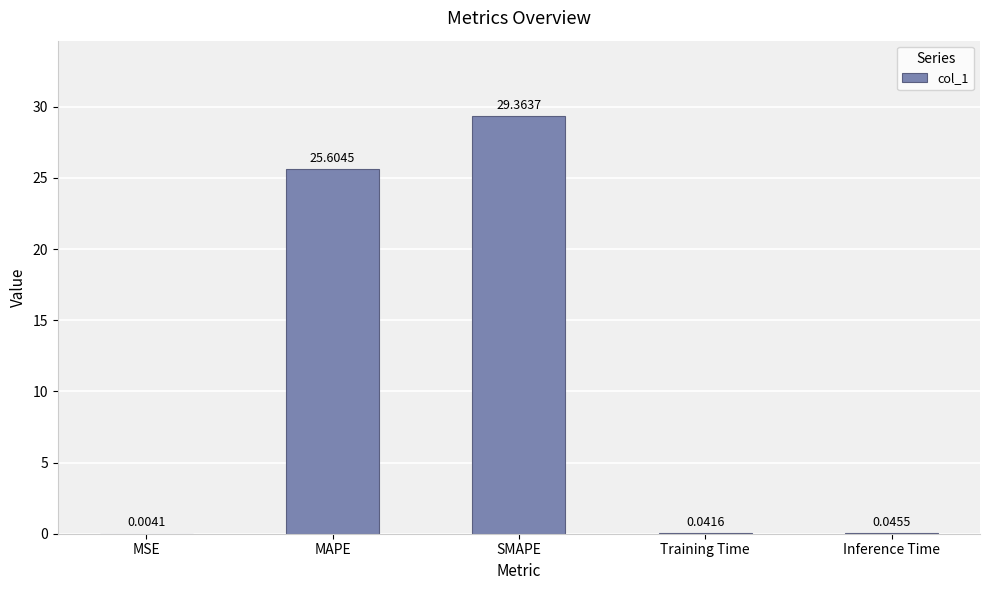

Are the bars grouped side by side (vs. stacked)?

No